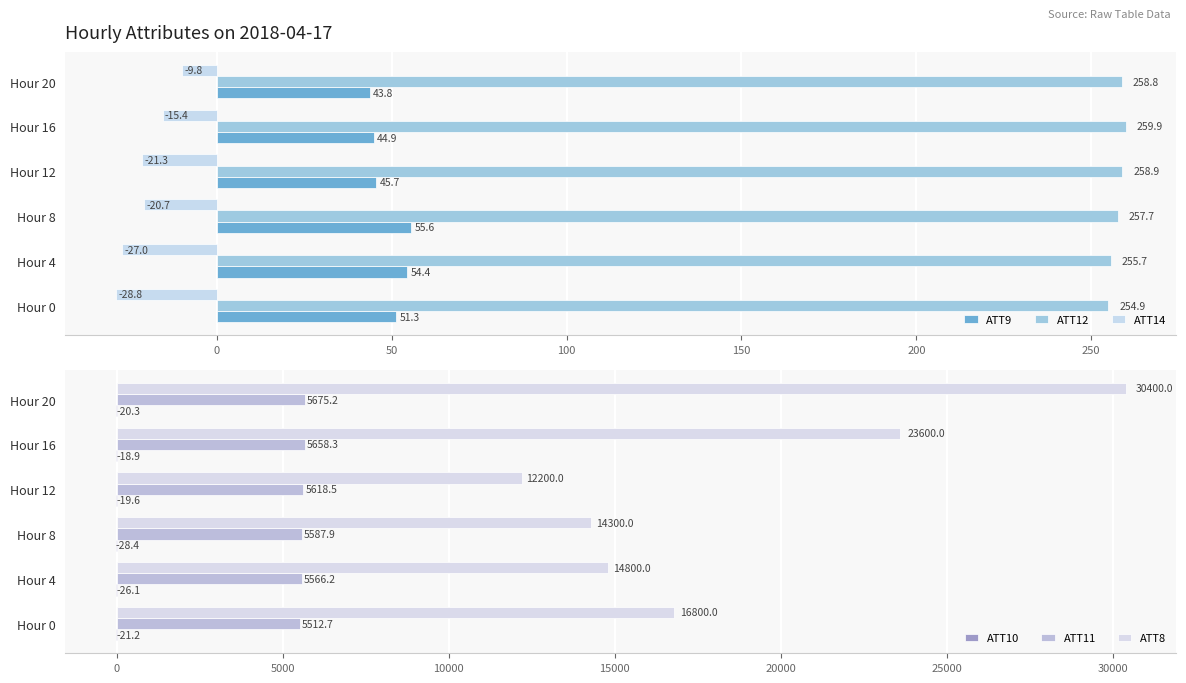

What are all the series names shown in the legend?

ATT9, ATT12, ATT14, ATT10, ATT11, ATT8